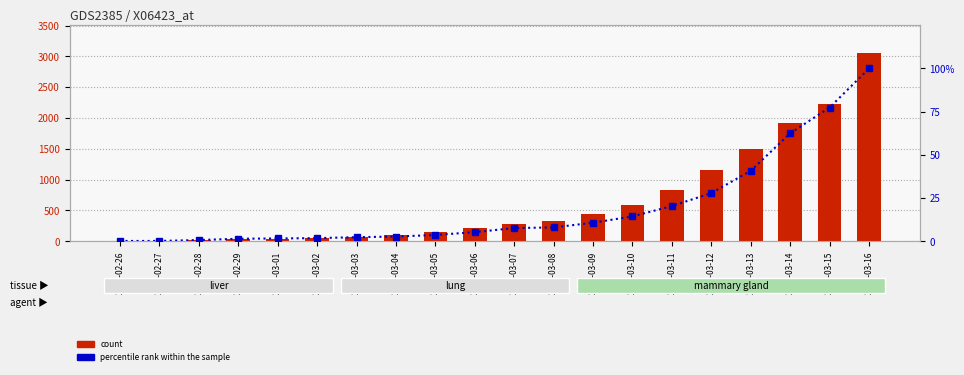

How many values in the count series are below 287?

10